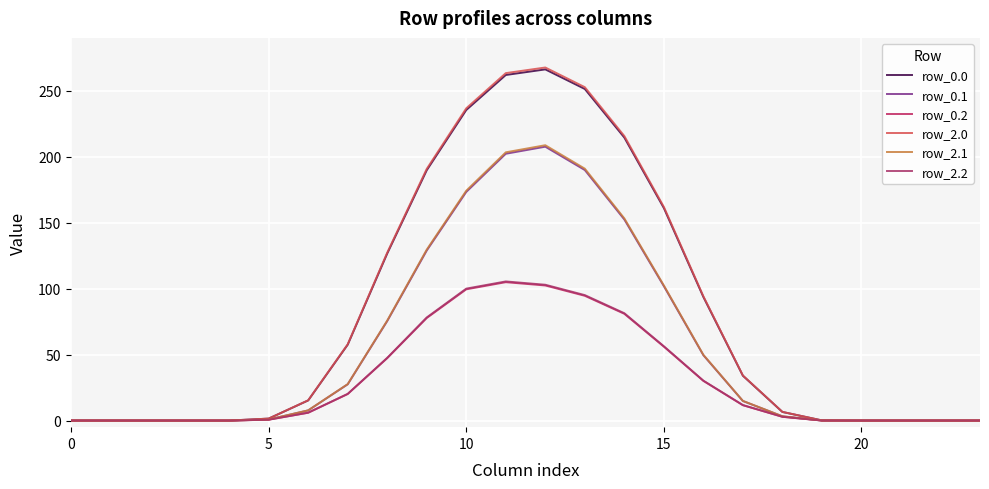

Reading left to right, transcribe all the data shown in this chart.

row_0.0: 0.0	0.0	0.0	0.0	0.0	1.5	15.3	57.5	126.6	189.7	235.4	261.9	266.1	251.3	214.5	161.1	93.7	34.0	6.5	0.1	0.0	0.0	0.0	0.0
row_0.1: 0.0	0.0	0.0	0.0	0.0	0.8	7.7	27.5	75.4	128.9	173.3	202.2	207.5	189.9	152.4	101.9	49.5	14.8	3.2	0.1	0.0	0.0	0.0	0.0
row_0.2: 0.0	0.0	0.0	0.0	0.0	0.7	5.9	20.1	47.3	77.7	99.5	104.9	102.4	94.6	80.9	56.0	30.1	11.7	2.9	0.0	0.0	0.0	0.0	0.0
row_2.0: 0.0	0.0	0.0	0.0	0.0	1.5	15.4	57.8	127.3	190.7	236.6	263.3	267.6	252.6	215.6	161.9	94.2	34.2	6.6	0.1	0.0	0.0	0.0	0.0
row_2.1: 0.0	0.0	0.0	0.0	0.0	0.8	7.7	27.6	75.8	129.6	174.2	203.3	208.7	190.9	153.2	102.4	49.8	14.9	3.2	0.1	0.0	0.0	0.0	0.0
row_2.2: 0.0	0.0	0.0	0.0	0.0	0.7	6.0	20.2	47.6	78.1	100.0	105.4	102.9	95.1	81.4	56.3	30.2	11.7	2.9	0.0	0.0	0.0	0.0	0.0